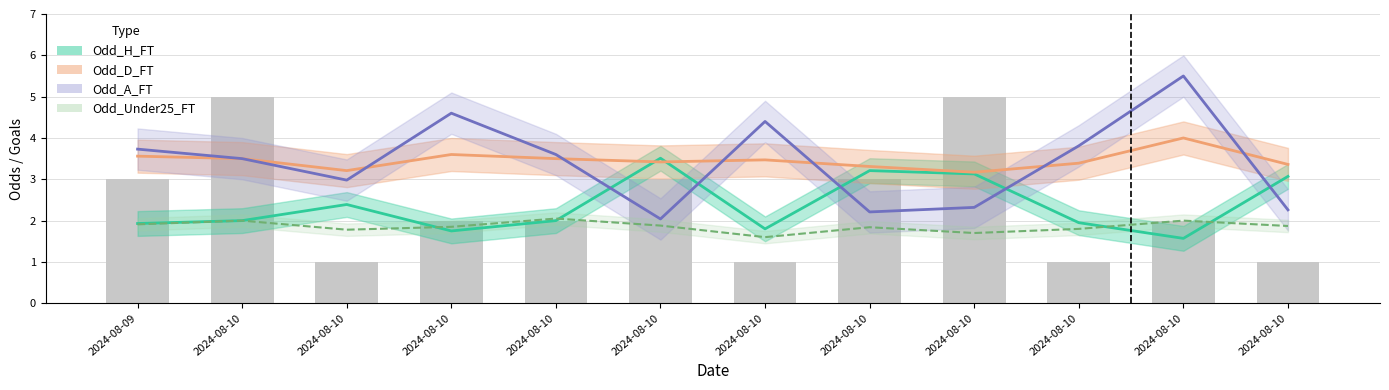

What are all the series names shown in the legend?

Odd_H_FT, Odd_D_FT, Odd_A_FT, Odd_Under25_FT